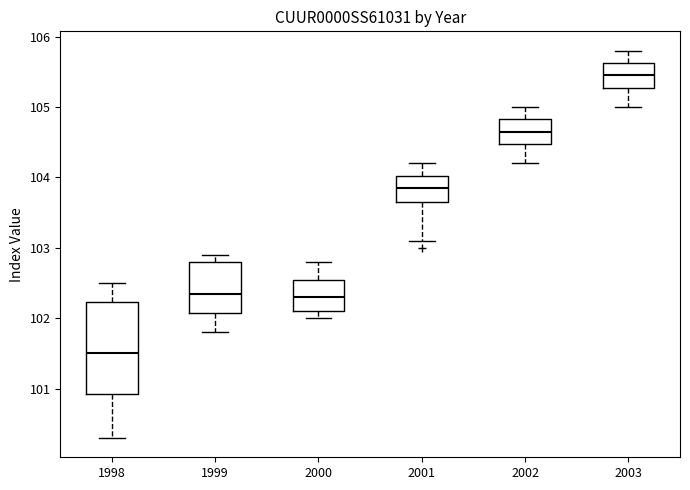

Reading left to right, read every box against the y-axis: the position of its median line, the range the box covers, and the ends of its whiskers. The values are not printed on the chart, so give them approximately, as read against the axis.

1998: median 101.5, box 100.9 to 102.2, whiskers 100.3 to 102.5
1999: median 102.4, box 102.1 to 102.8, whiskers 101.8 to 102.9
2000: median 102.3, box 102.1 to 102.6, whiskers 102.0 to 102.8
2001: median 103.9, box 103.7 to 104.0, whiskers 103.1 to 104.2
2002: median 104.7, box 104.5 to 104.8, whiskers 104.2 to 105.0
2003: median 105.5, box 105.3 to 105.6, whiskers 105.0 to 105.8